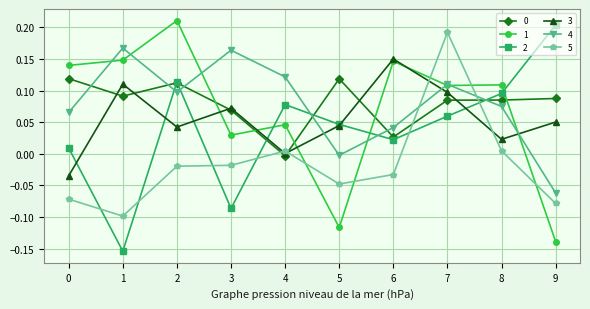

At which category is the sum across all series the highest?

7